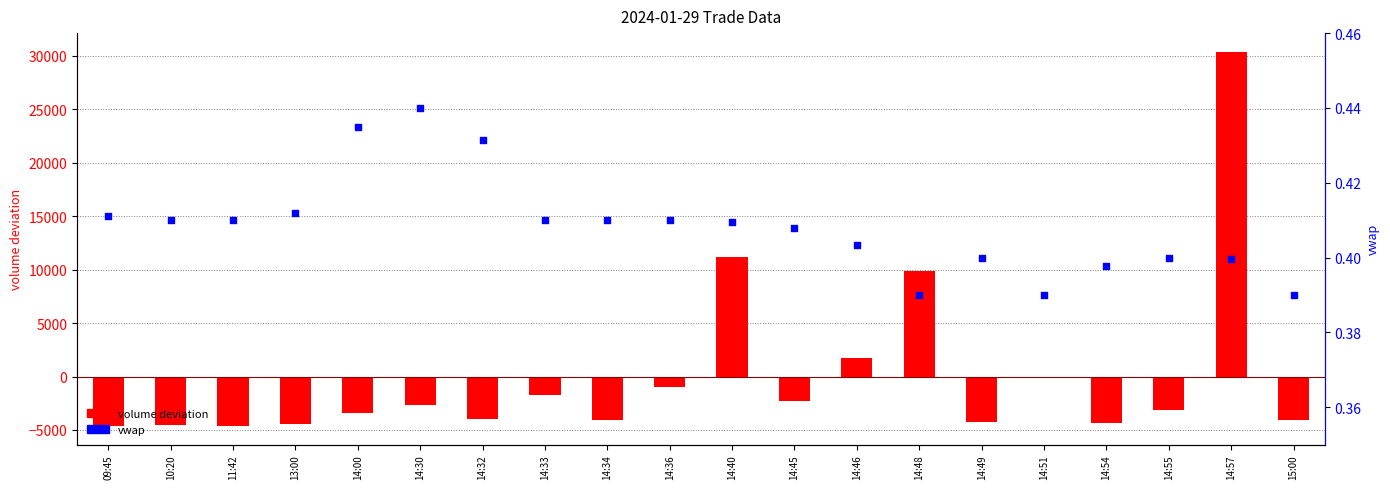

At how many categories does at least one series exceed 10612?

2